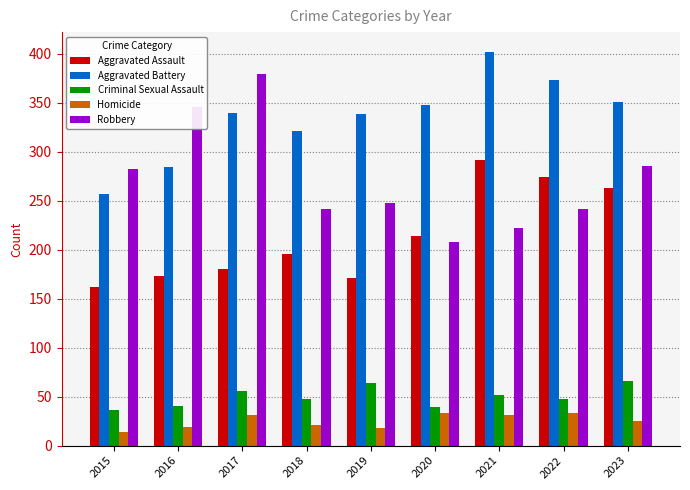

Where does the Homicide series first go above 25?

2017